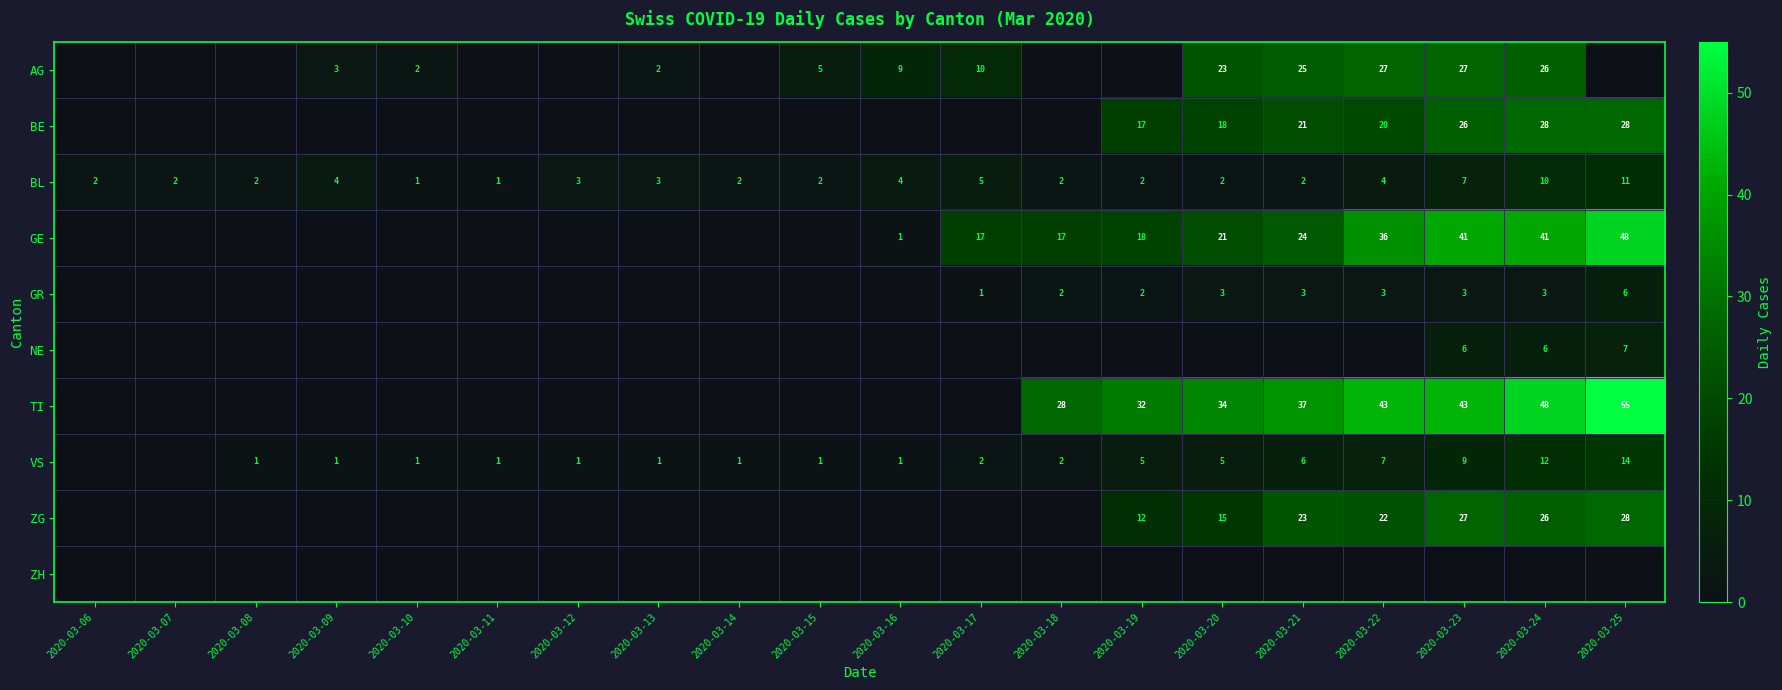

Which label corresponds to the smallest value in the chart?

2020-03-06